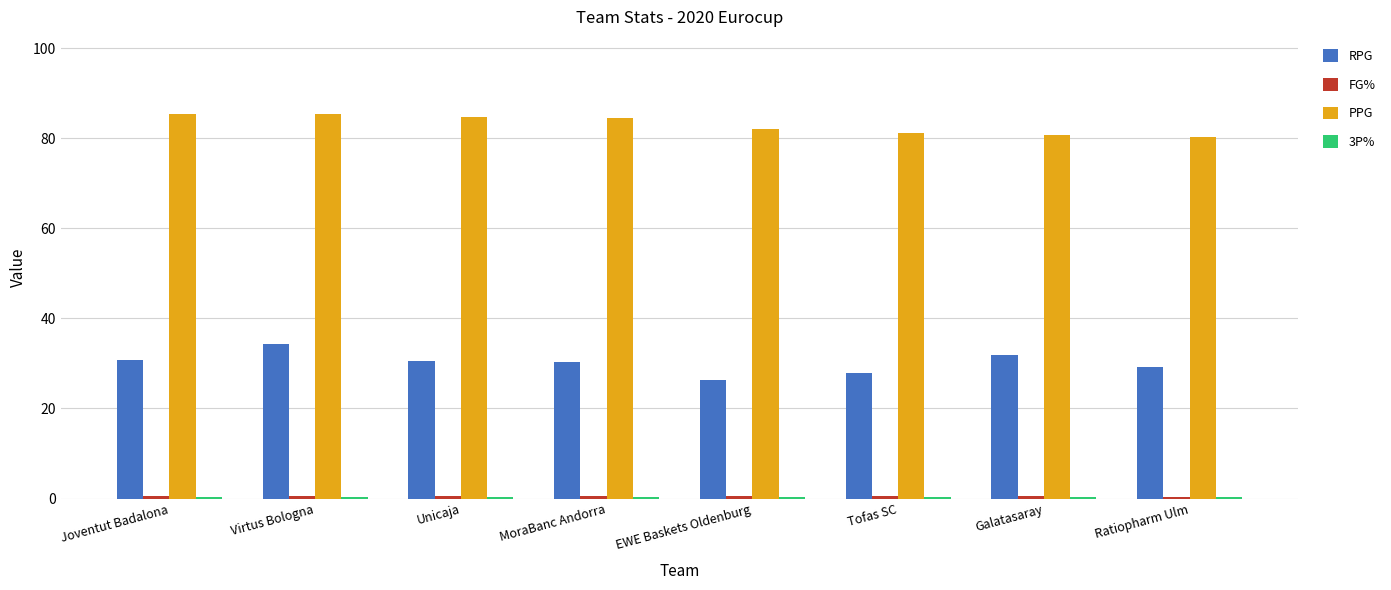

What is the greatest value displayed?

85.4